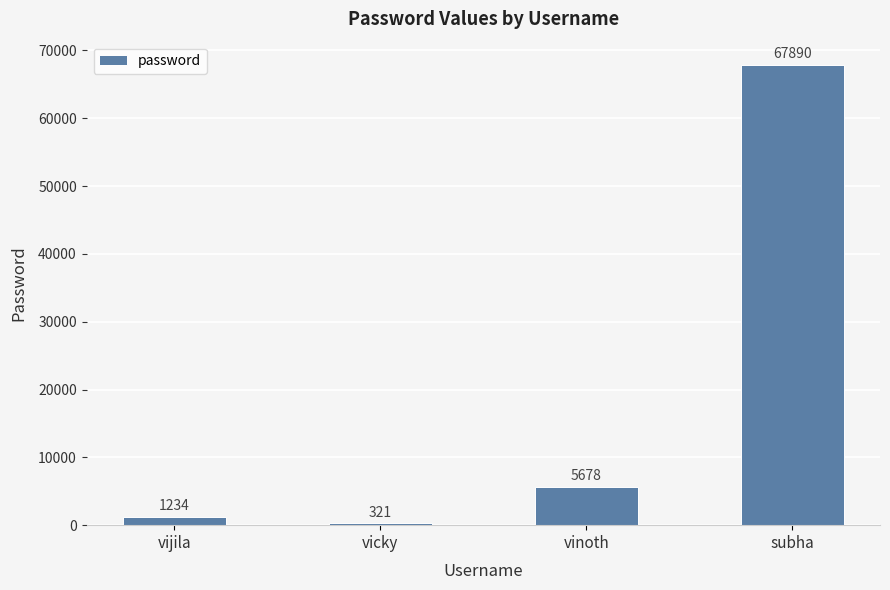

What is the change in value from vicky to subha?

+67569